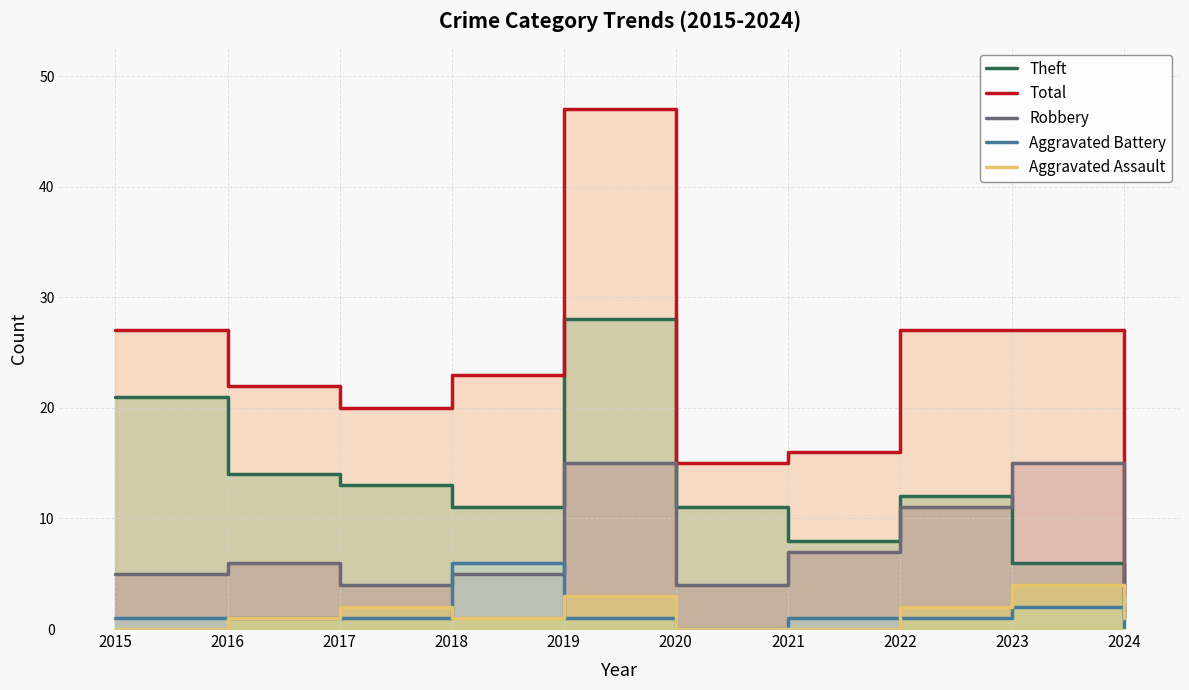

How many times do Aggravated Battery and Robbery cross each other?

2